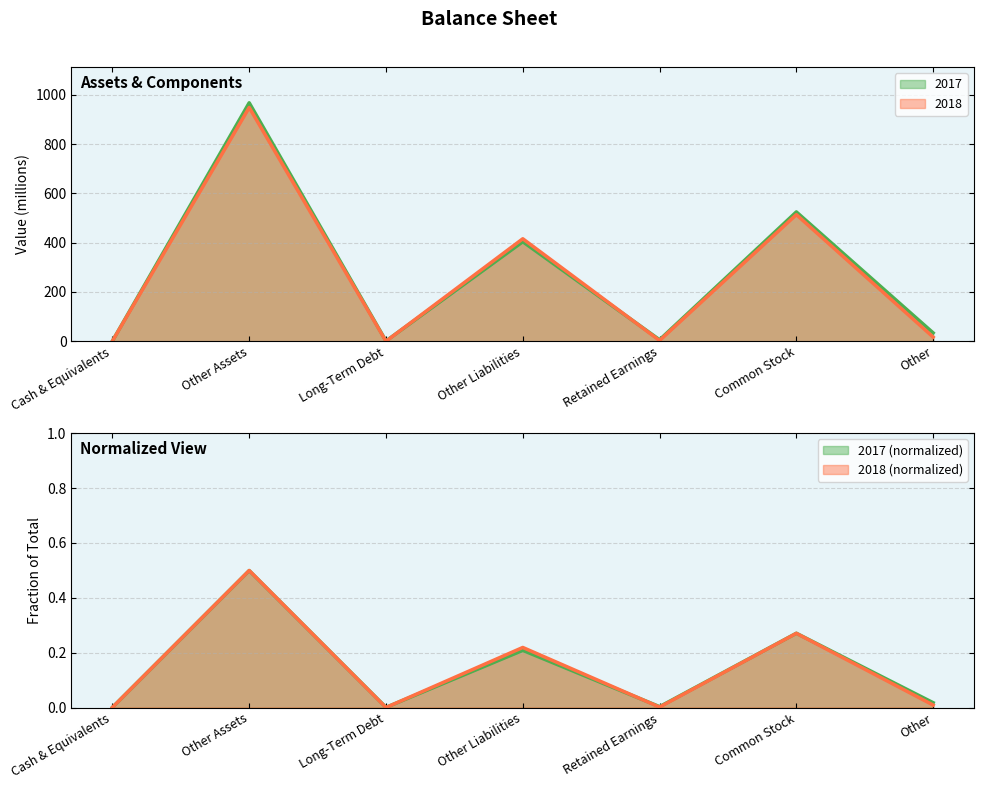

What is the difference between the 2017 values at Retained Earnings and Other?

28